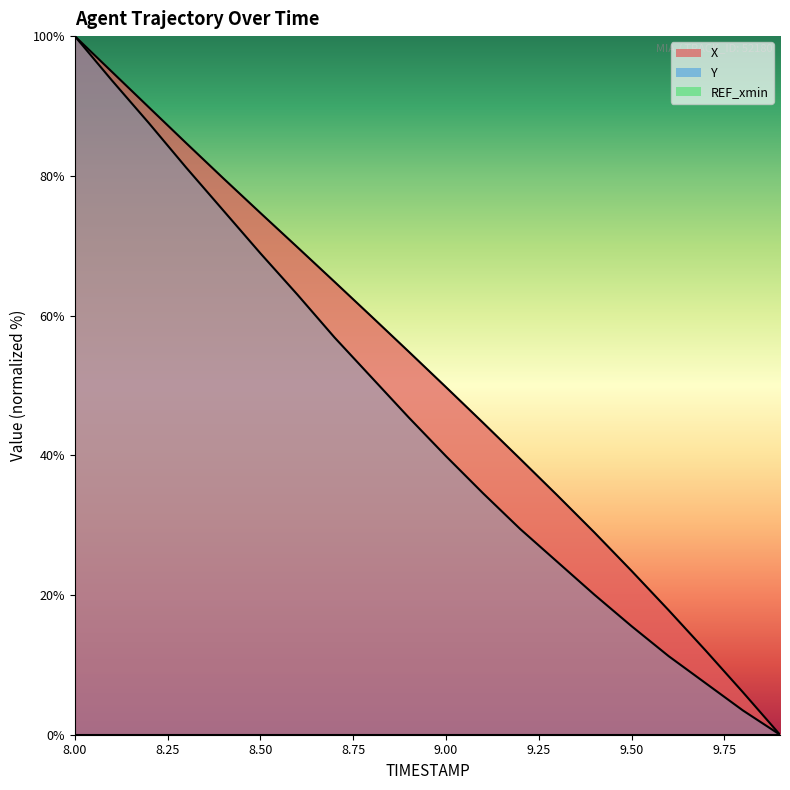

How many data points does each series have?

20